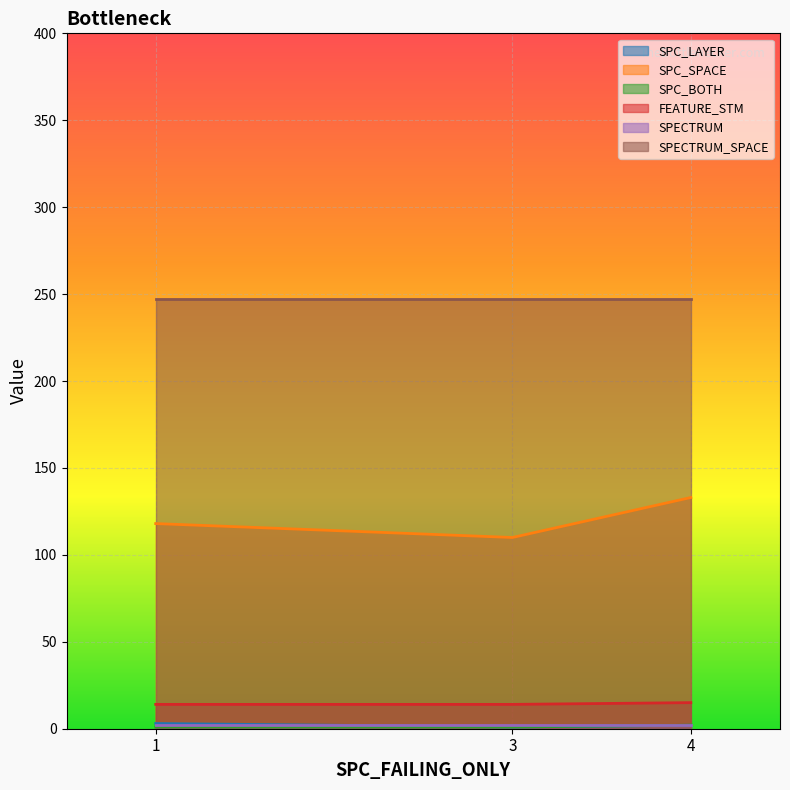

At which category is the sum across all series the highest?

4